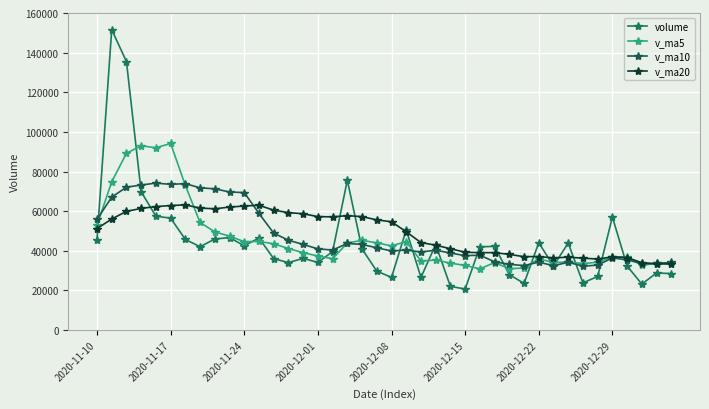

Reading left to right, transcribe all the data shown in this chart.

volume: 45507.5	151602.3	135486.7	69755.8	57457.8	56452.0	45732.8	42045.5	45928.1	46646.0	42504.0	46446.0	36005.0	34034.0	36148.0	34132.4	39562.3	75585.6	40884.8	29737.8	26561.0	50546.9	26533.9	43149.0	22022.0	20700.0	41979.9	42226.7	27965.0	23529.0	44015.8	32380.0	43884.0	23803.0	27035.0	57030.0	32294.5	23182.4	28784.0	28488.0
v_ma5: 52875.7	74800.1	89210.1	93005.8	91962.0	94150.9	72977.0	54288.8	49523.2	47360.9	44571.3	44713.9	43505.8	41127.0	39027.4	37353.1	35976.4	43892.5	45262.6	43980.6	42466.3	44663.2	34852.9	35305.7	33762.6	32590.4	30877.0	34015.5	30978.7	31280.1	35943.3	34023.3	34354.8	33522.4	34223.6	36826.4	36809.3	32669.0	33665.2	33955.8
v_ma10: 55821.4	67068.6	72092.9	73175.0	74151.3	73513.3	73888.6	71749.4	71264.5	69661.4	69361.1	58845.5	48897.3	45325.1	43194.1	40962.2	40345.1	43699.2	43194.8	41504.0	39909.7	40319.8	39372.7	40284.2	38871.6	37528.3	37770.1	34434.2	33142.2	32521.3	34266.8	32450.1	34185.1	32250.5	32751.8	36384.8	35416.3	33511.9	33593.8	34089.7
v_ma20: 51193.8	56017.6	59882.6	61378.3	62286.9	62838.8	63143.2	61556.9	61178.1	62041.3	62591.3	62957.0	60495.1	59250.0	58672.7	57237.7	57116.8	57724.3	57229.7	55582.7	54635.4	49582.6	44135.0	42804.7	41032.9	39245.3	39057.6	39066.7	38168.5	37012.7	37088.3	36385.0	36778.9	36267.4	35811.7	36956.6	36593.2	33973.0	33368.0	33305.5